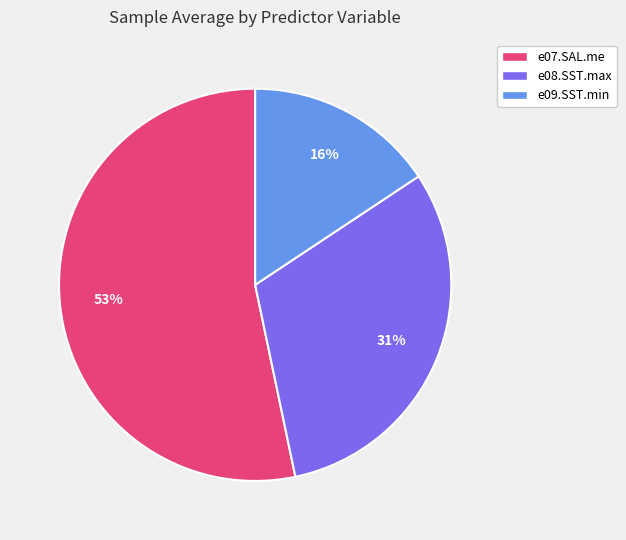

Which category has the smallest portion of the pie?

e09.SST.min